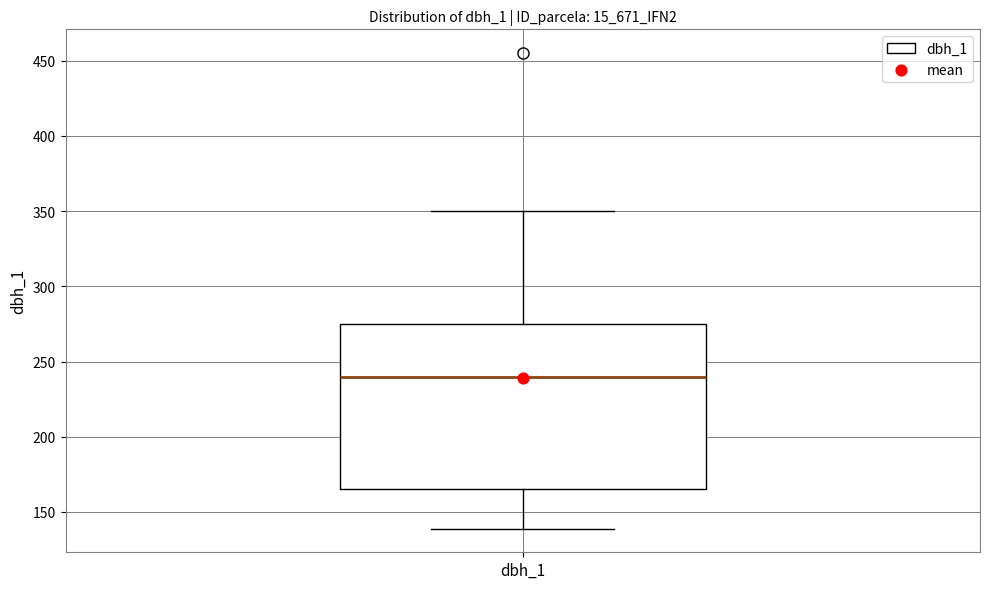

Where does the median line of the box for dbh_1 sit on the y-axis? The values are not printed on the chart, so give them approximately, as read against the axis.

240